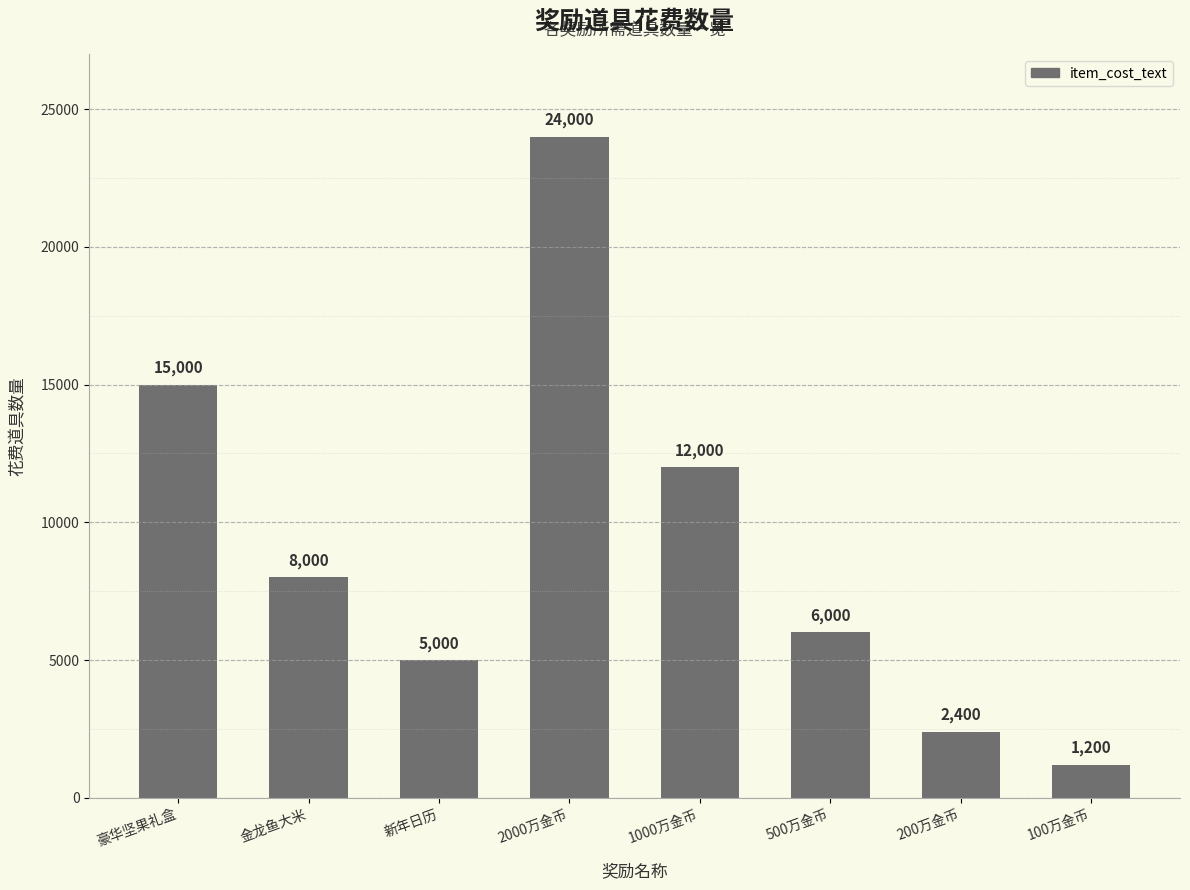

How many values are below 8000?

4